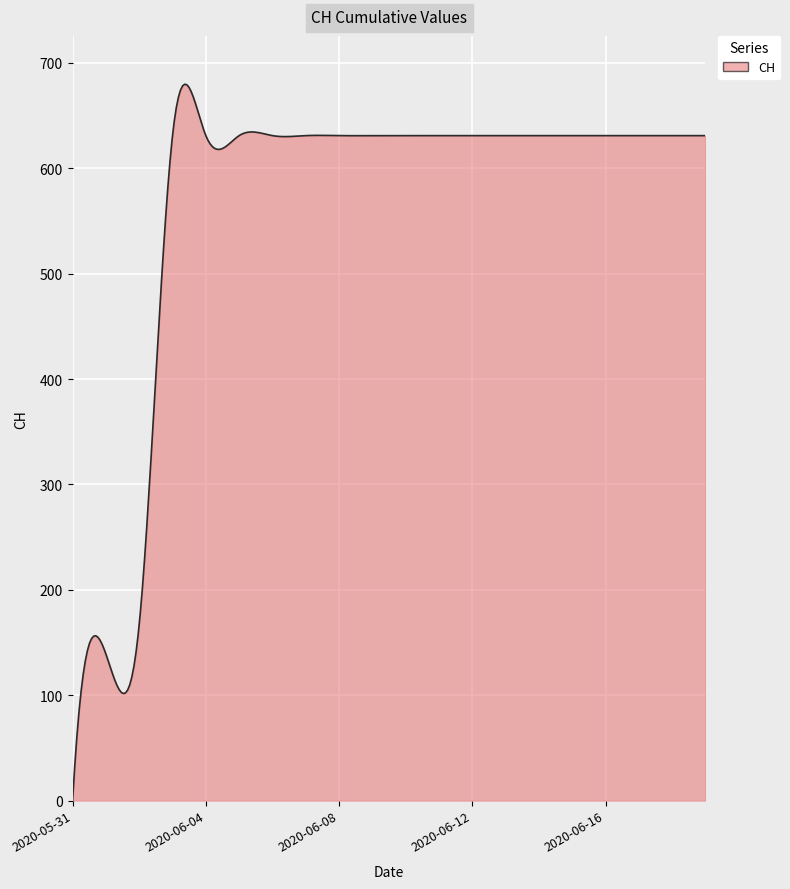

What is the maximum value shown in the chart?

679.8